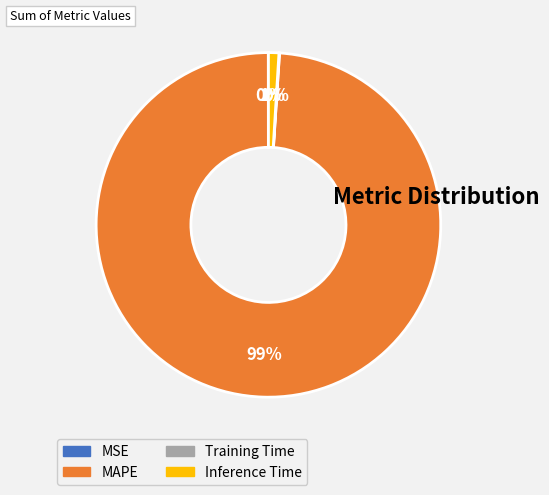

To the nearest percent, what is the difference between the largest and smallest slice percentages?

99%